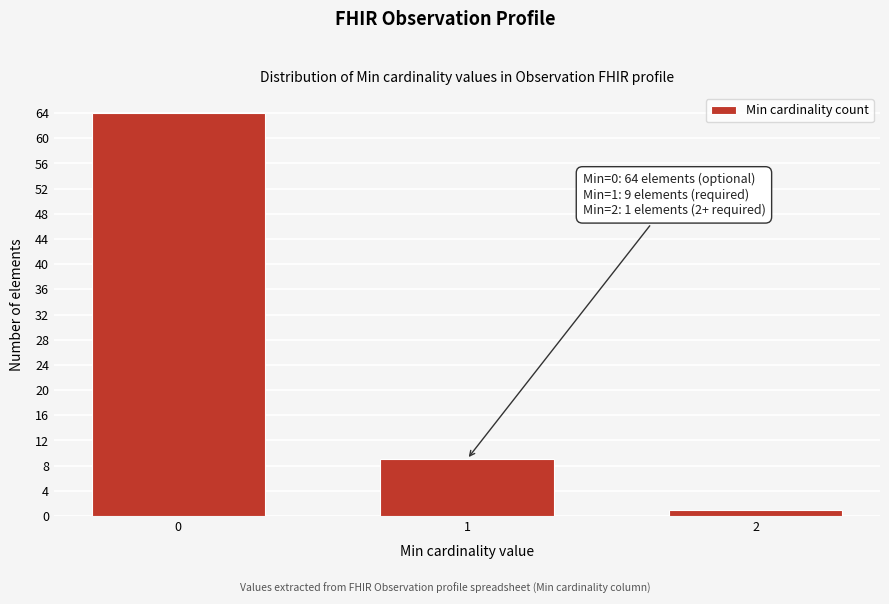

Reading left to right, transcribe all the data shown in this chart.

0=64	1=9	2=1